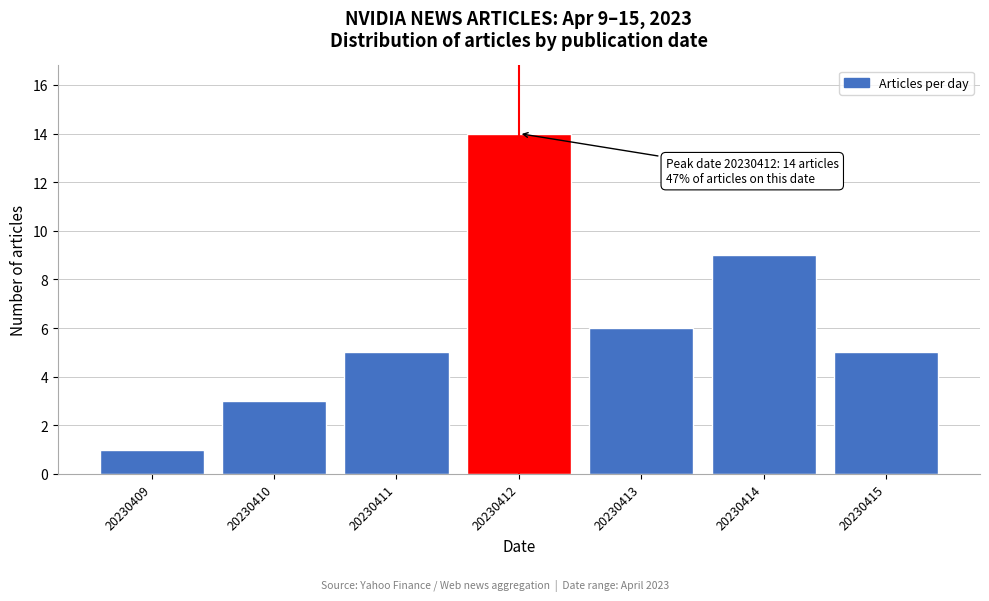

Reading left to right, list all the values displayed in this chart.

20230409=1	20230410=3	20230411=5	20230412=14	20230413=6	20230414=9	20230415=5